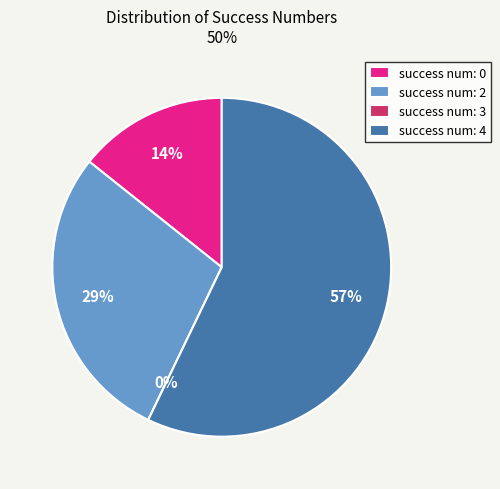

Is it true that success num: 2 is 29% of the pie?

True